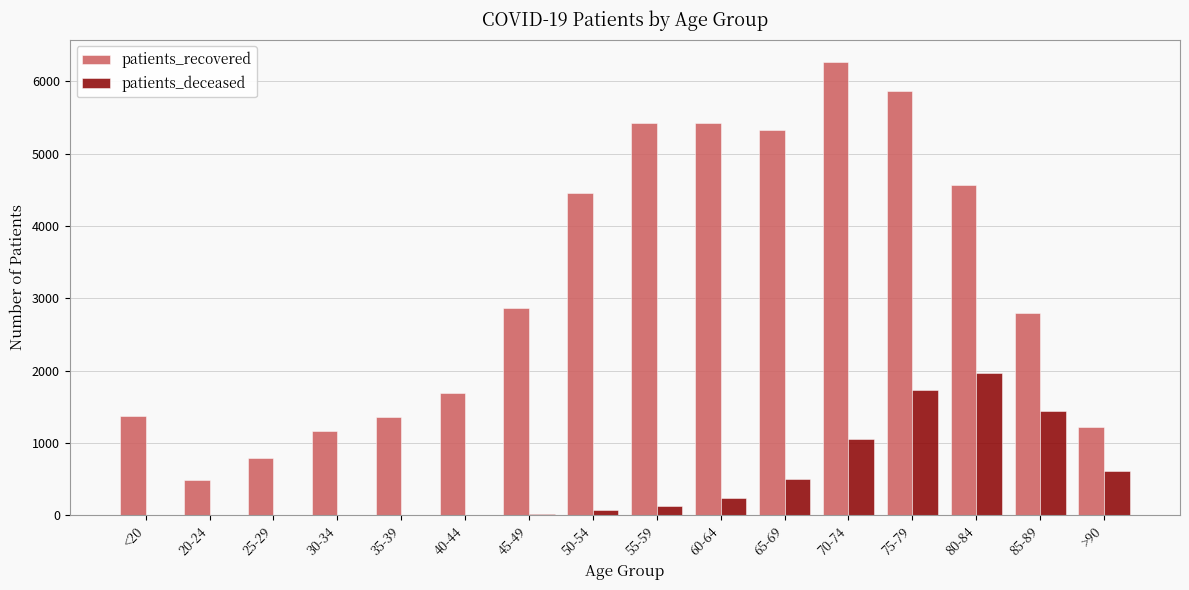

Which series has the largest total across all categories?

patients_recovered